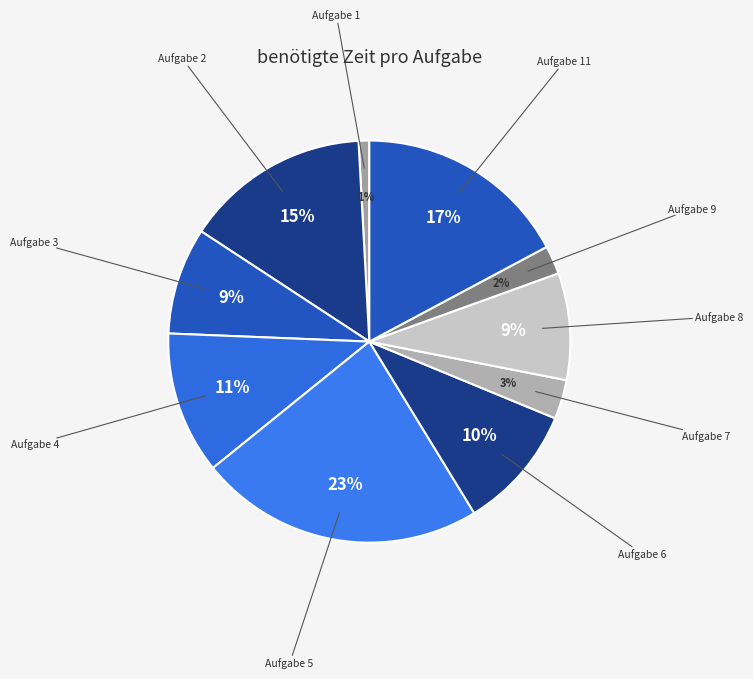

Does any single category account for the majority?

No